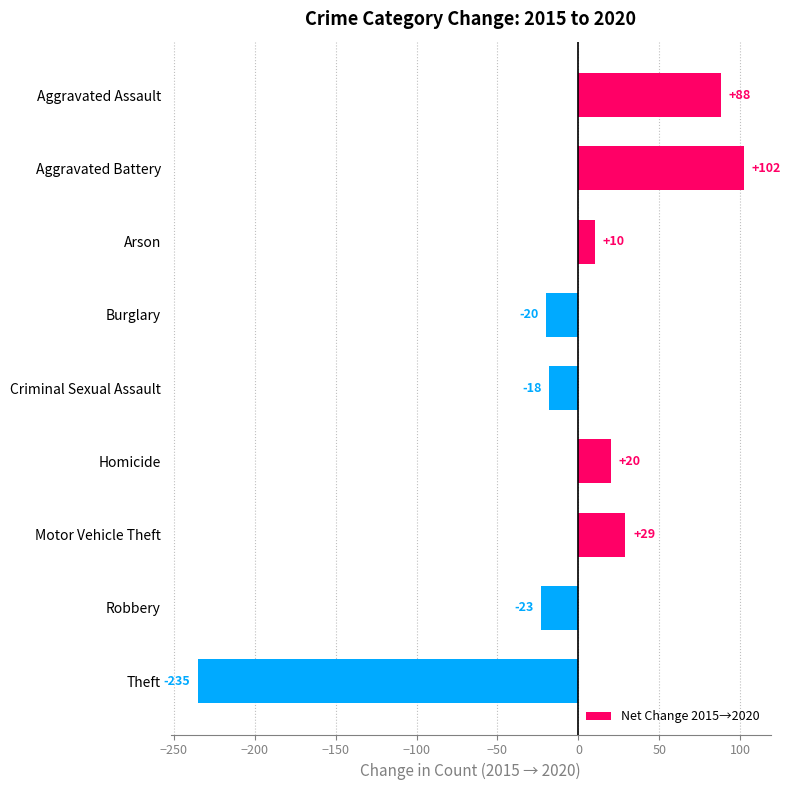

Rank the categories by value from lowest to highest.

Theft, Robbery, Burglary, Criminal Sexual Assault, Arson, Homicide, Motor Vehicle Theft, Aggravated Assault, Aggravated Battery